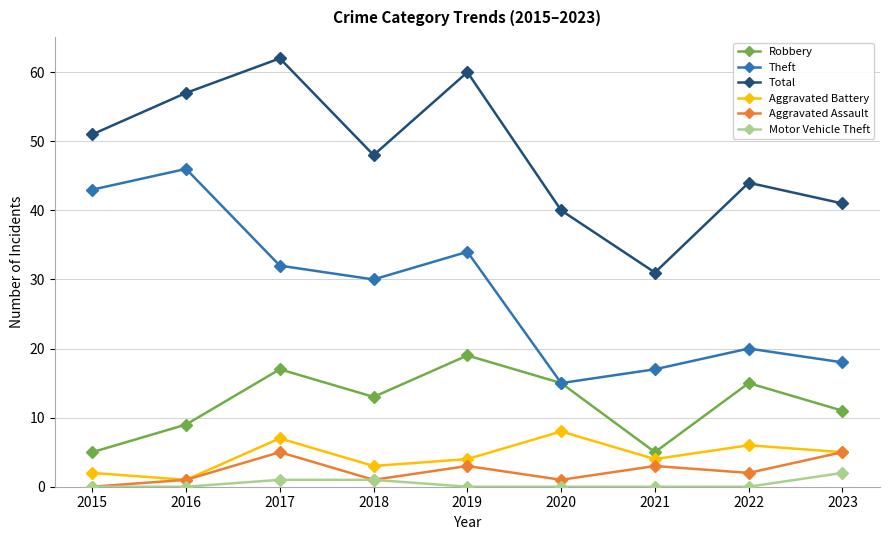

What is the sum of the Theft values at 2020 and 2018?

45